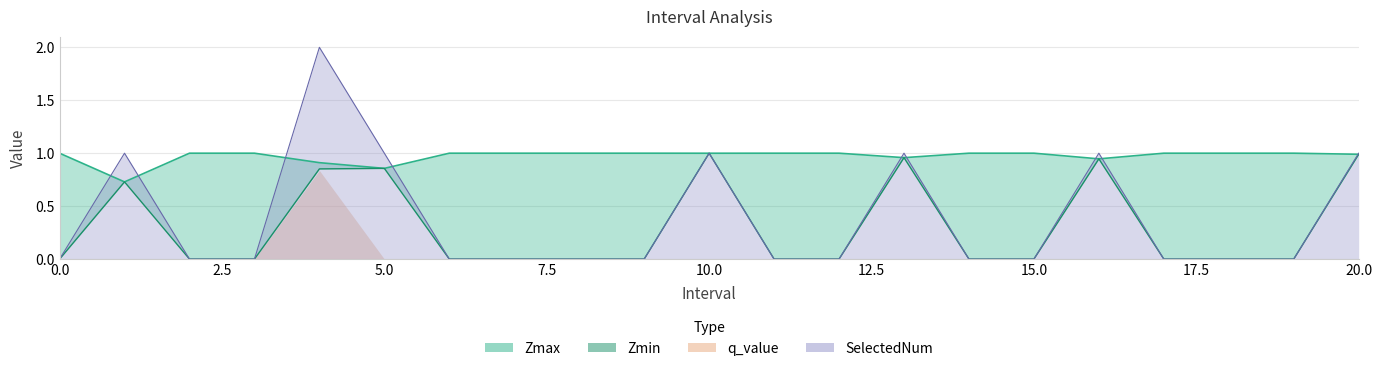

What is the value of the Zmax point at the 14th from the left?

1.0